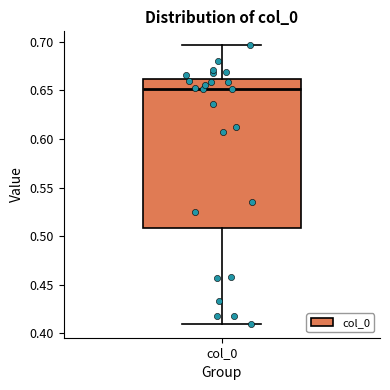

Where does the upper whisker of the box for col_0 end on the y-axis? The values are not printed on the chart, so give them approximately, as read against the axis.

0.695